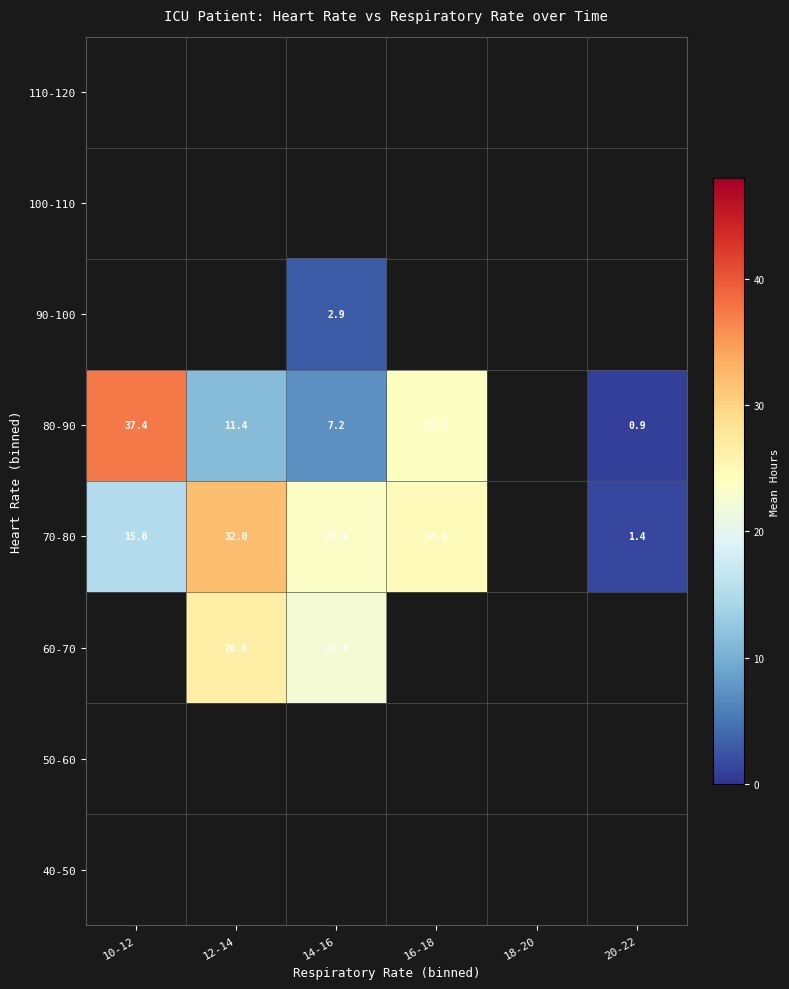

How many categories are shown in the chart?

6